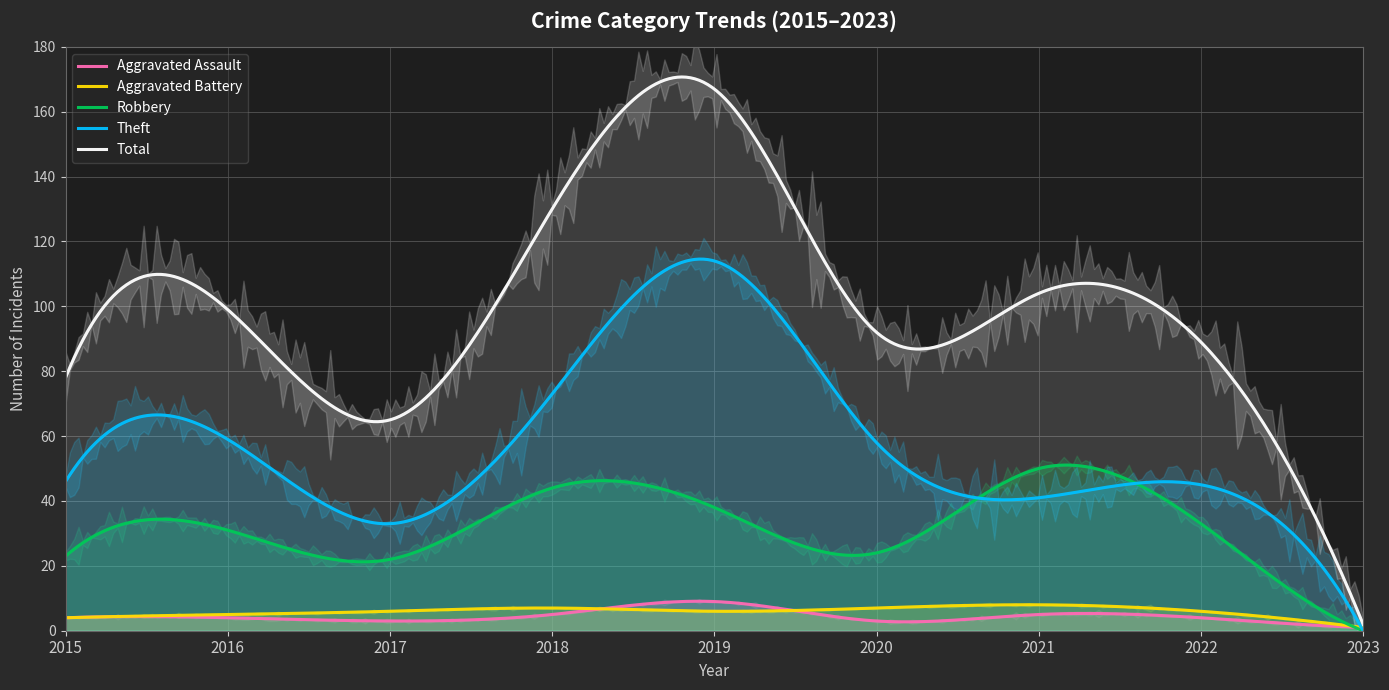

True or false: Total has more than 2 points higher than both neighbors.

True